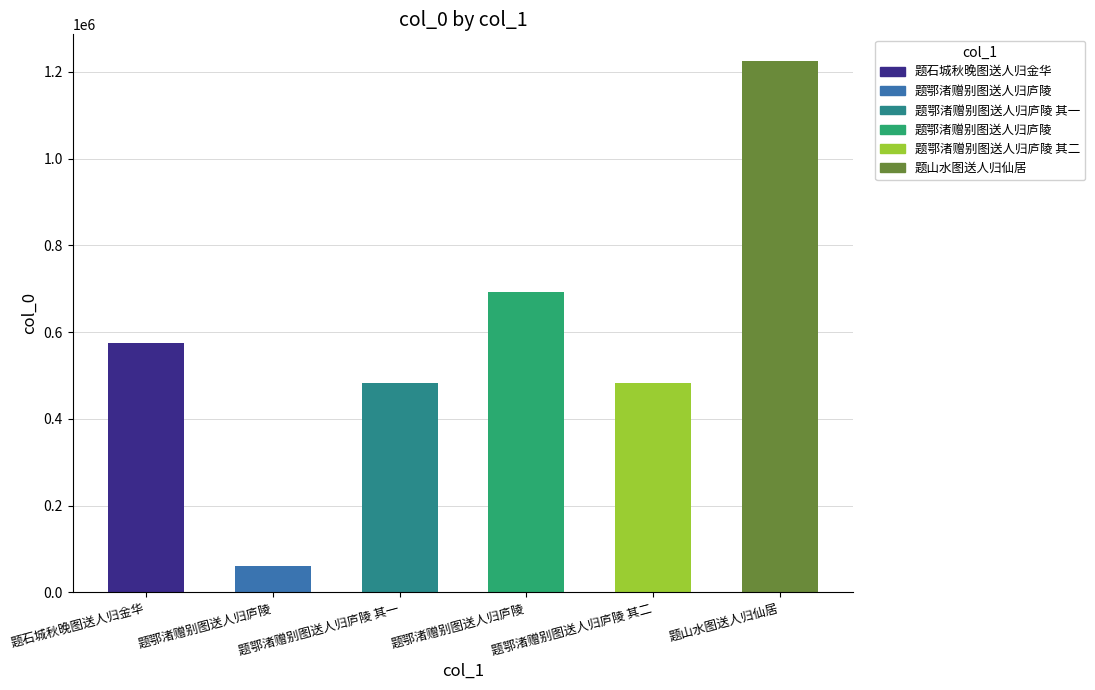

List the labels in order of value, smallest first.

题鄂渚赠别图送人归庐陵, 题鄂渚赠别图送人归庐陵 其一, 题鄂渚赠别图送人归庐陵 其二, 题石城秋晚图送人归金华, 题鄂渚赠别图送人归庐陵, 题山水图送人归仙居